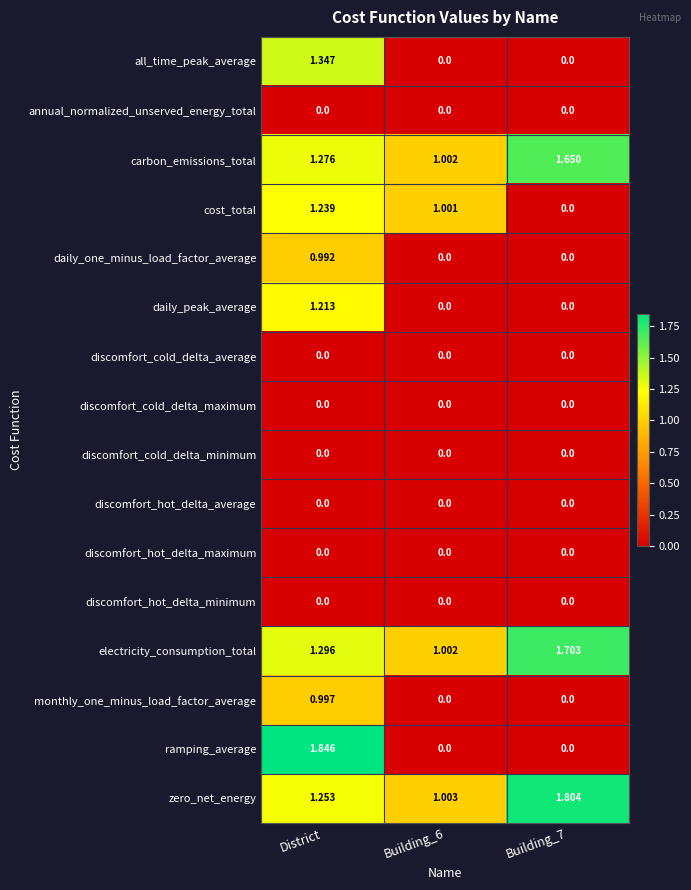

Which series has the widest spread of values?

ramping_average